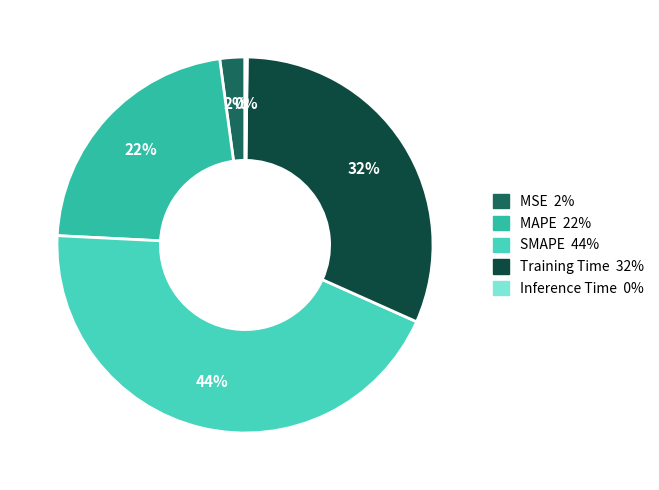

To the nearest percent, what is the difference between the largest and smallest slice percentages?

44%